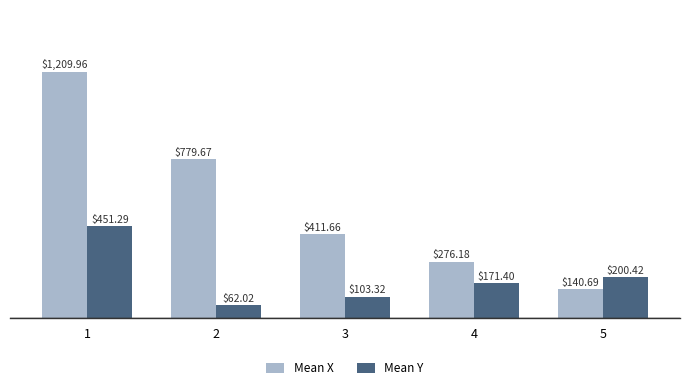

Reading right to left, list all the values displayed in this chart.

Mean X: 5=140.7	4=276.2	3=411.7	2=779.7	1=1210.0
Mean Y: 5=200.4	4=171.4	3=103.3	2=62.0	1=451.3